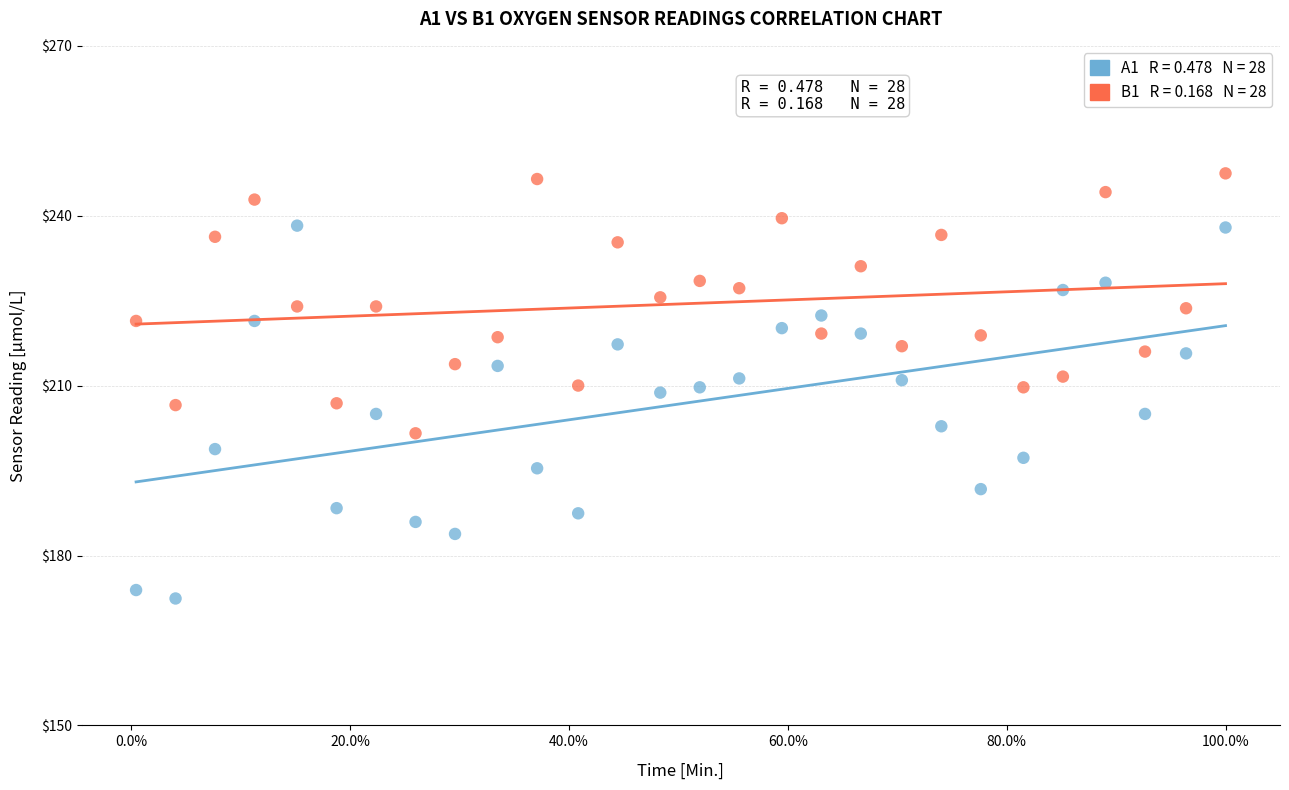

Across all data points, what is the range of X values (max minus min)?

6.9